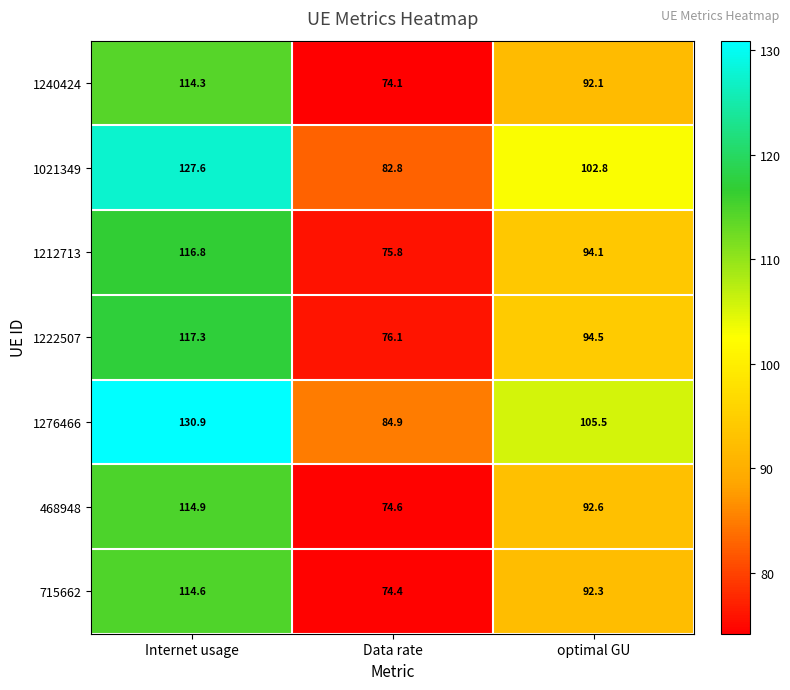

Rank the series by their maximum value, from highest to lowest.

1276466, 1021349, 1222507, 1212713, 468948, 715662, 1240424